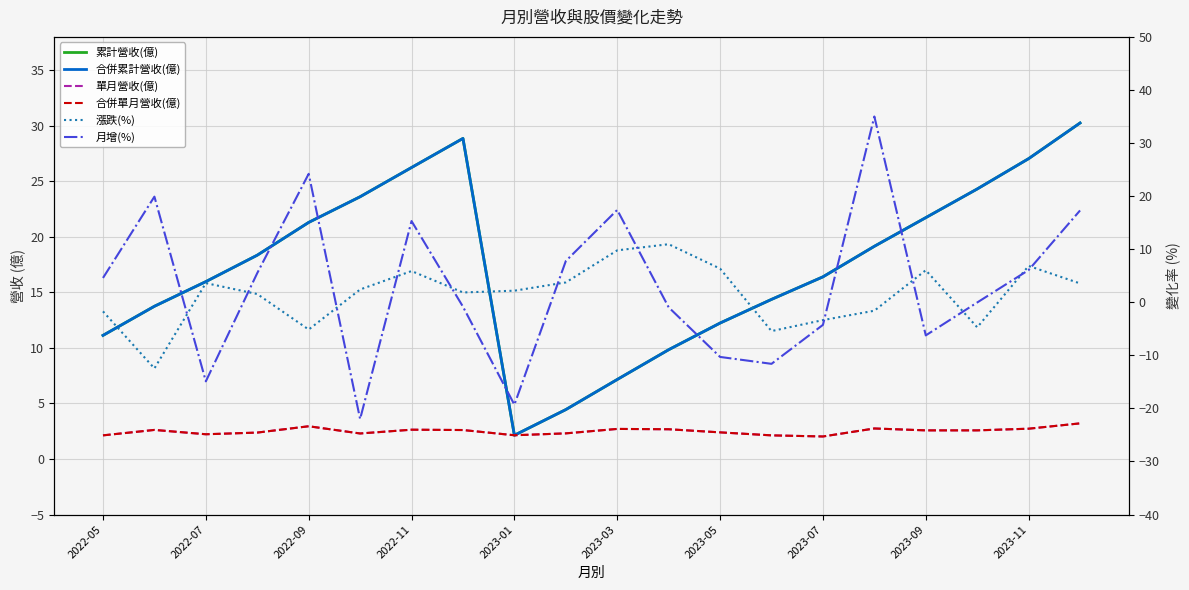

True or false: 累計營收(億) and 合併單月營收(億) cross at least once.

False